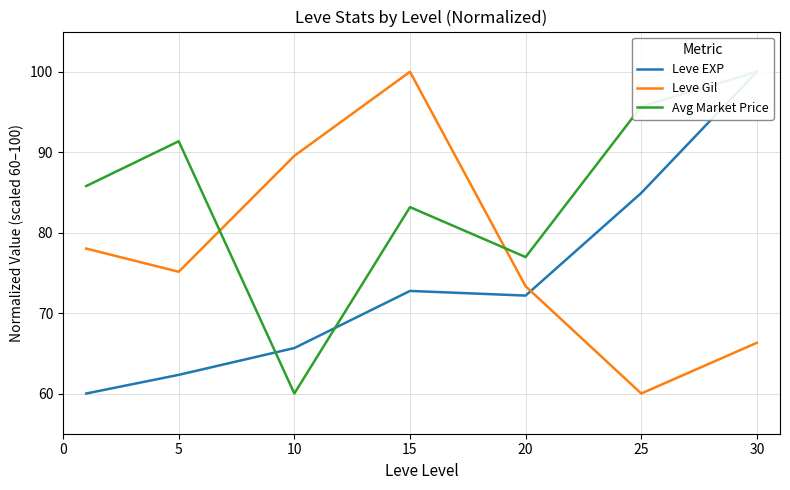

List the series in order of their peak value, lowest first.

Leve EXP, Leve Gil, Avg Market Price